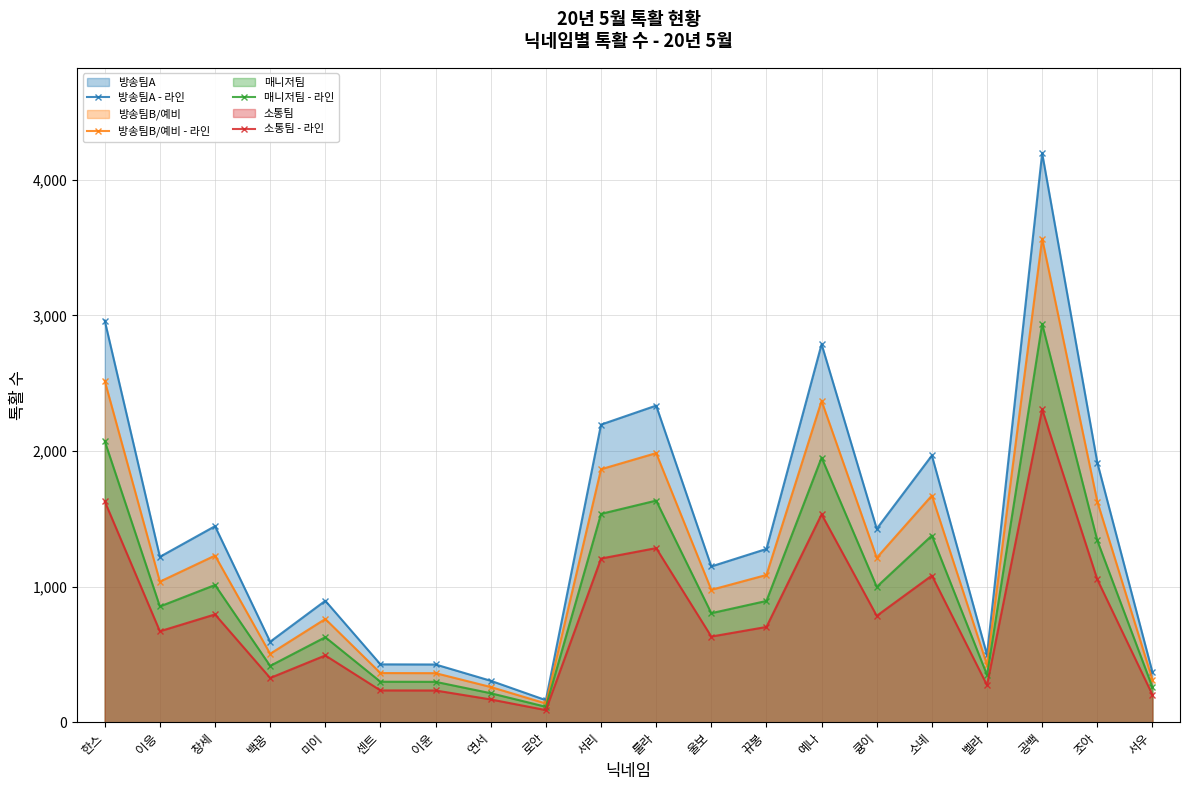

Does the chart have visible grid lines?

Yes